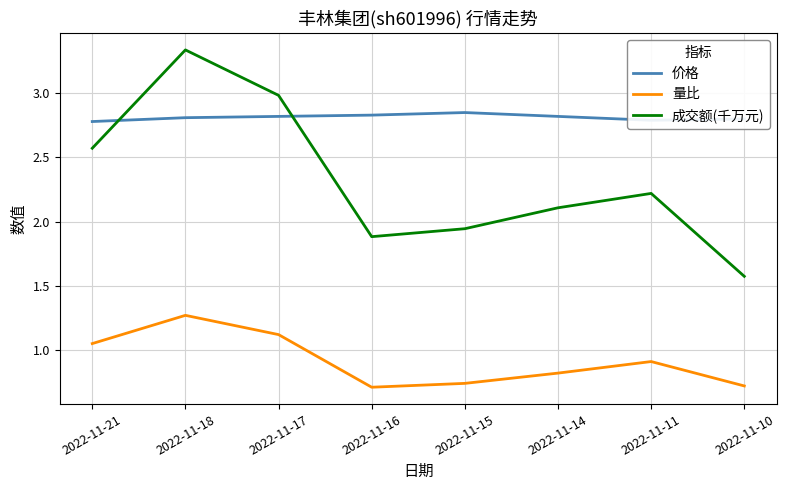

What is the approximate value of 成交额(千万元) at 2022-11-21?

2.6